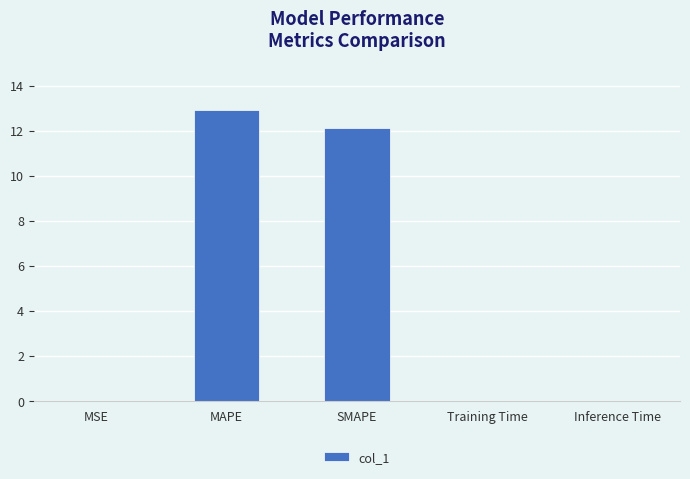

Which has a higher value, MSE or SMAPE?

SMAPE